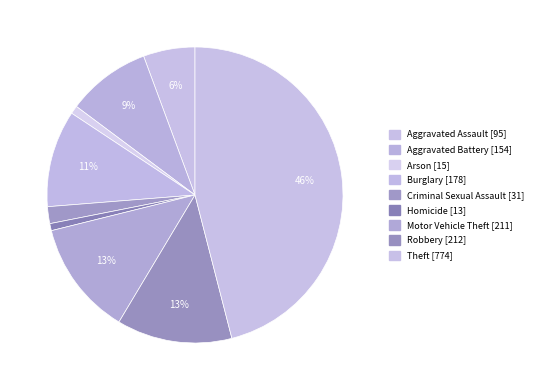

What is the largest slice in the pie chart?

Theft